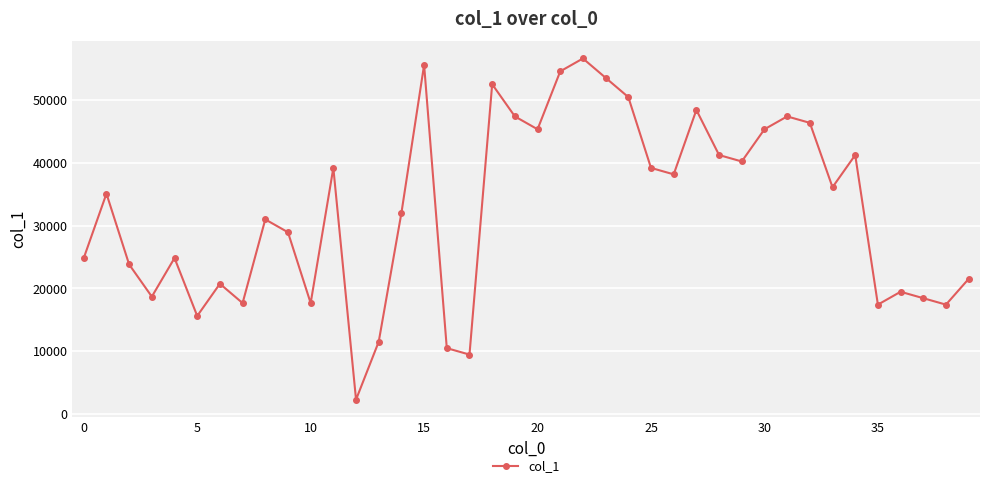

True or false: there are more than 1 points higher than both neighbors.

True